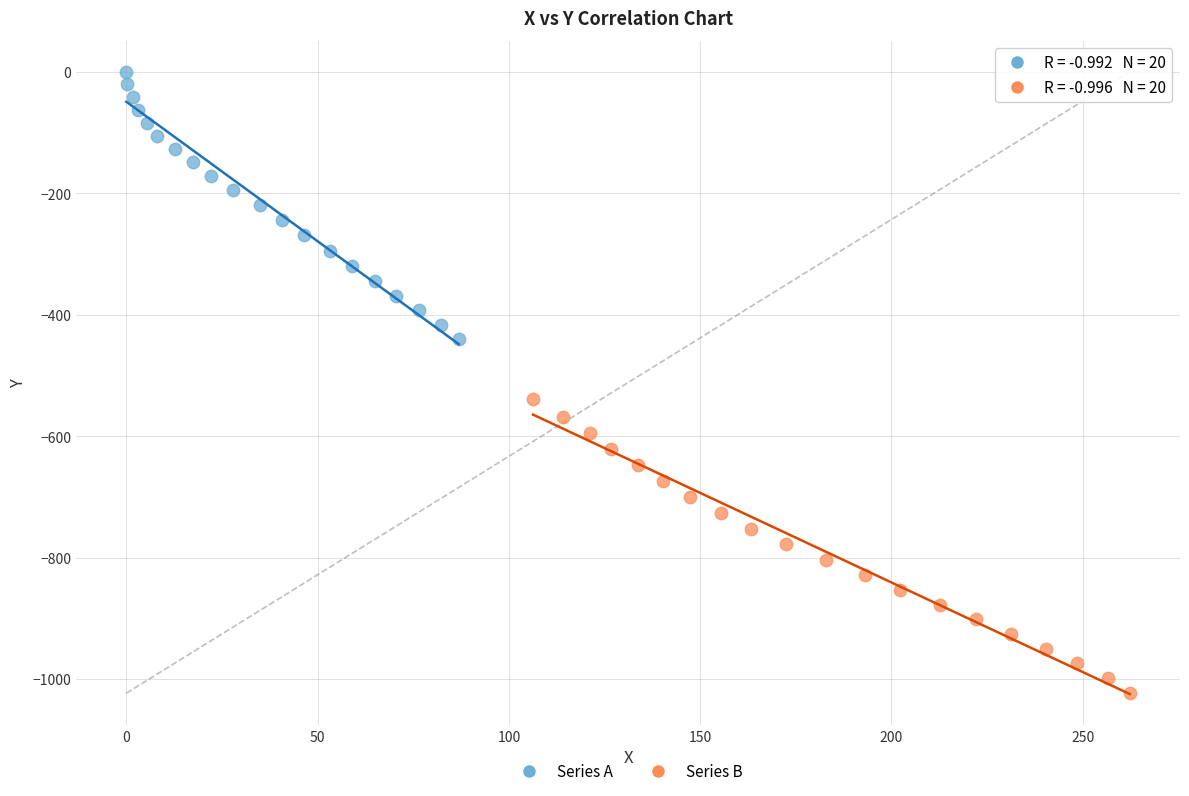

Which series reaches the maximum Y coordinate?

Series A